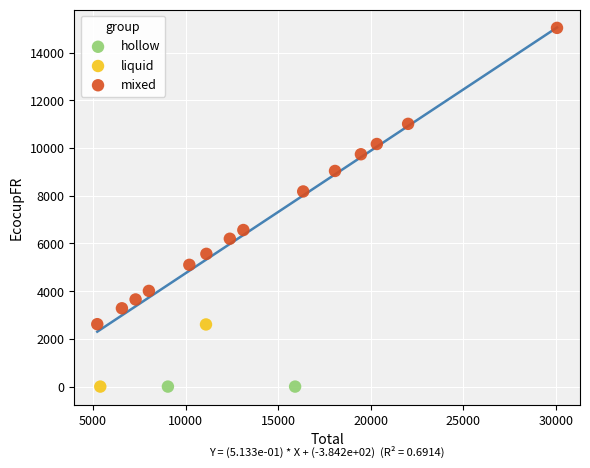

What are all the series names shown in the legend?

hollow, liquid, mixed